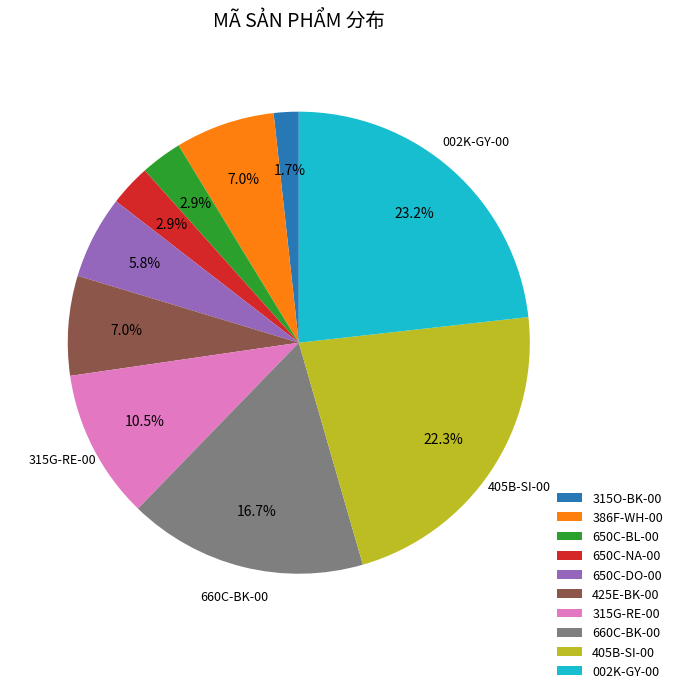

Which category has the biggest portion of the pie?

002K-GY-00